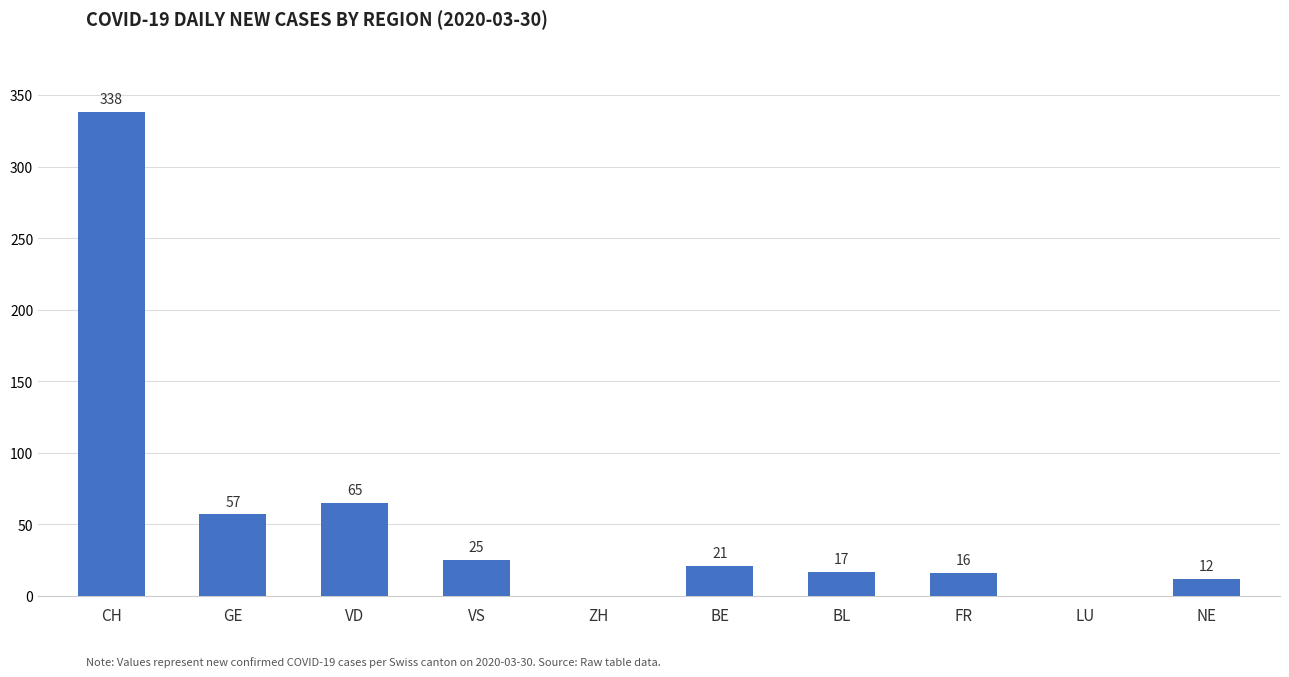

How many positive values are there?

8